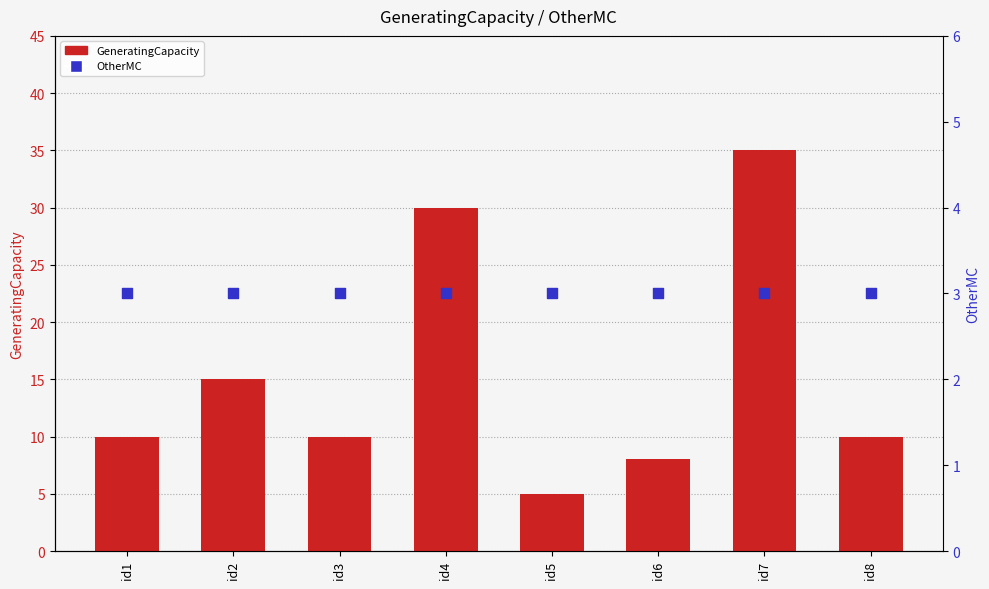

Which series has the largest total across all categories?

GeneratingCapacity